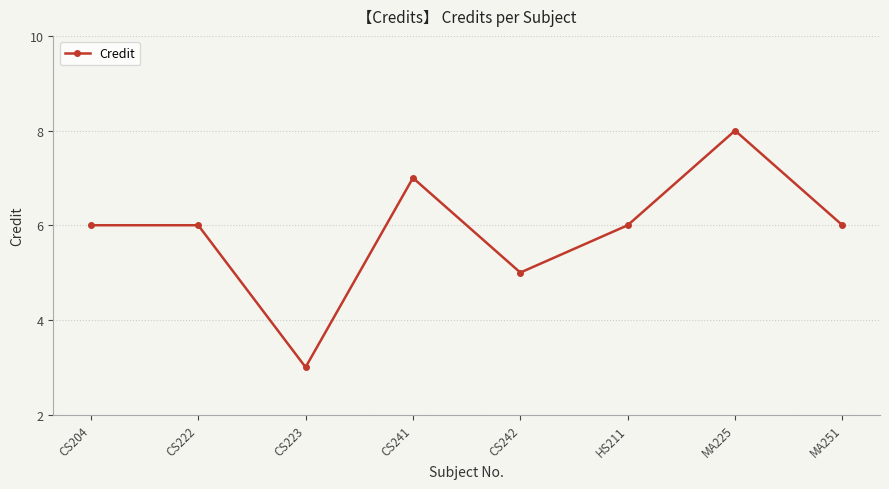

What is the ratio of the value at HS211 to the value at CS204?

1.0